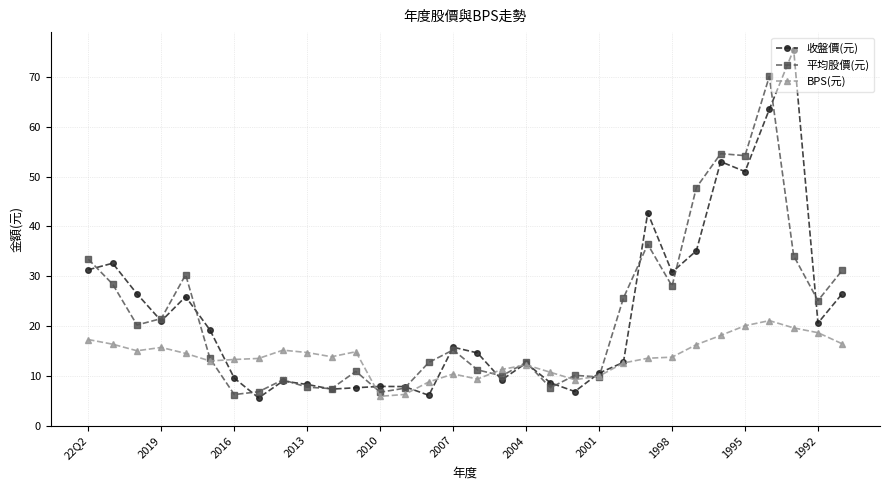

In 平均股價(元), how many points are lower than both neighbors (excluding endpoints)?

10